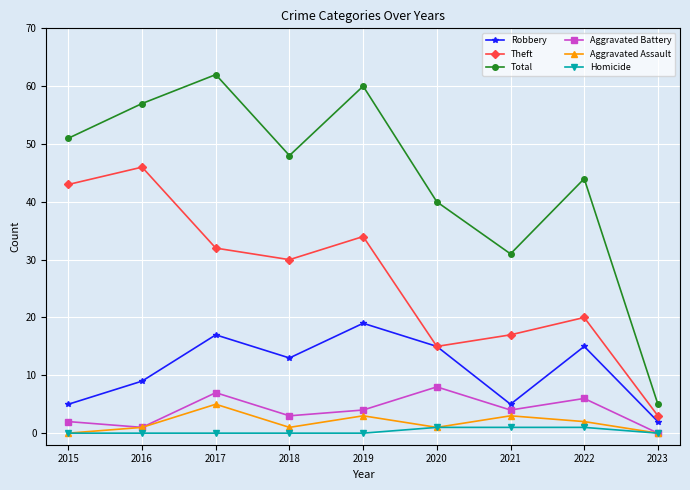

Rank the series by their maximum value, from highest to lowest.

Total, Theft, Robbery, Aggravated Battery, Aggravated Assault, Homicide